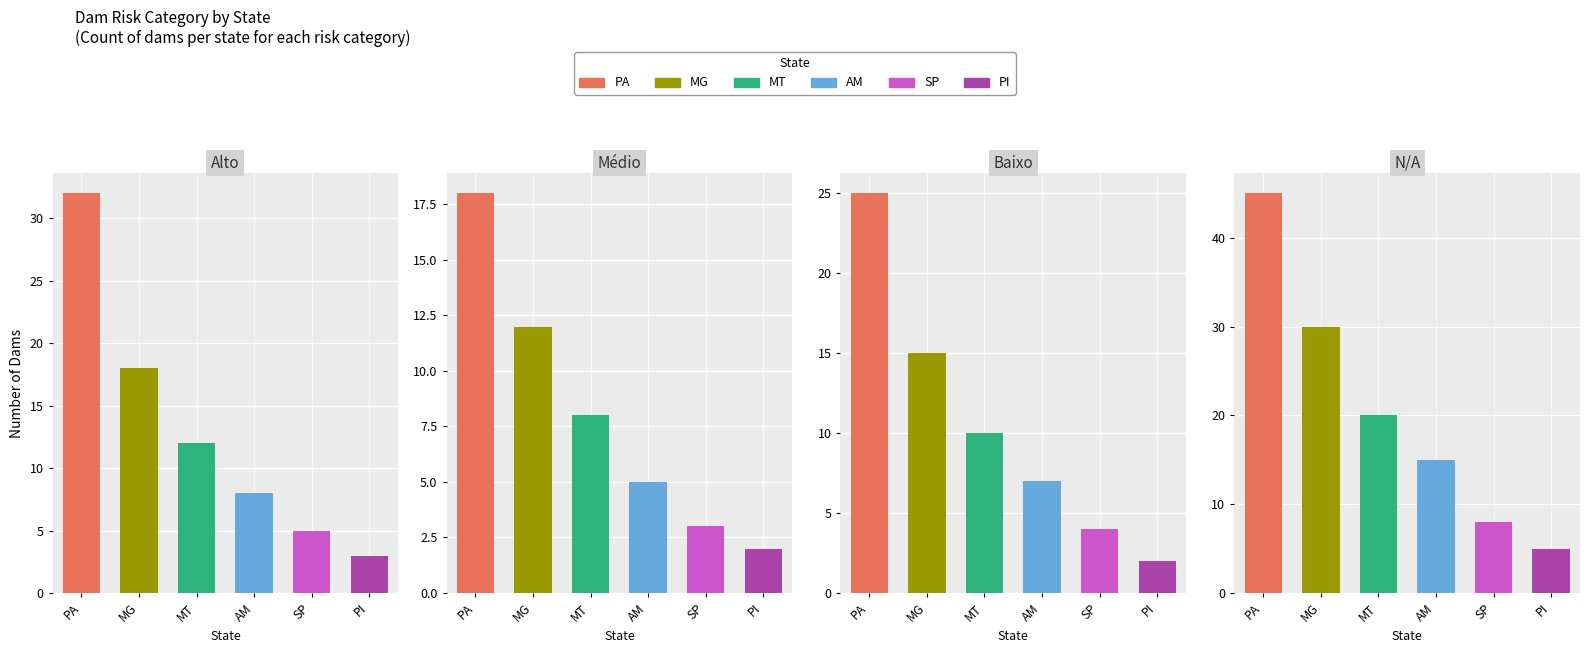

The Alto series shows 20 at MT. True or false?

False